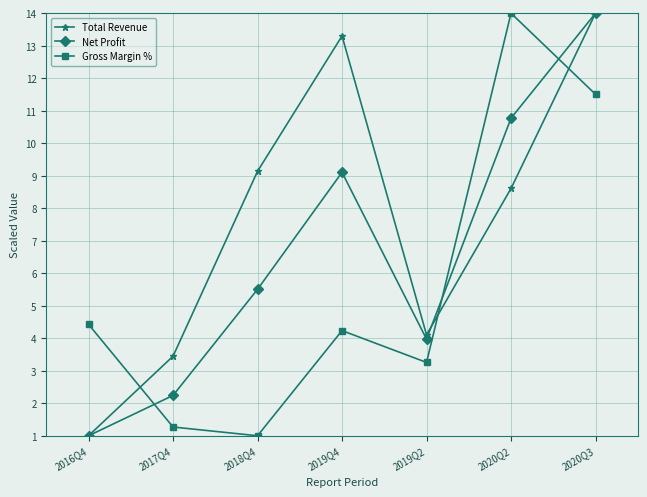

In Net Profit, how many points are lower than both neighbors (excluding endpoints)?

1